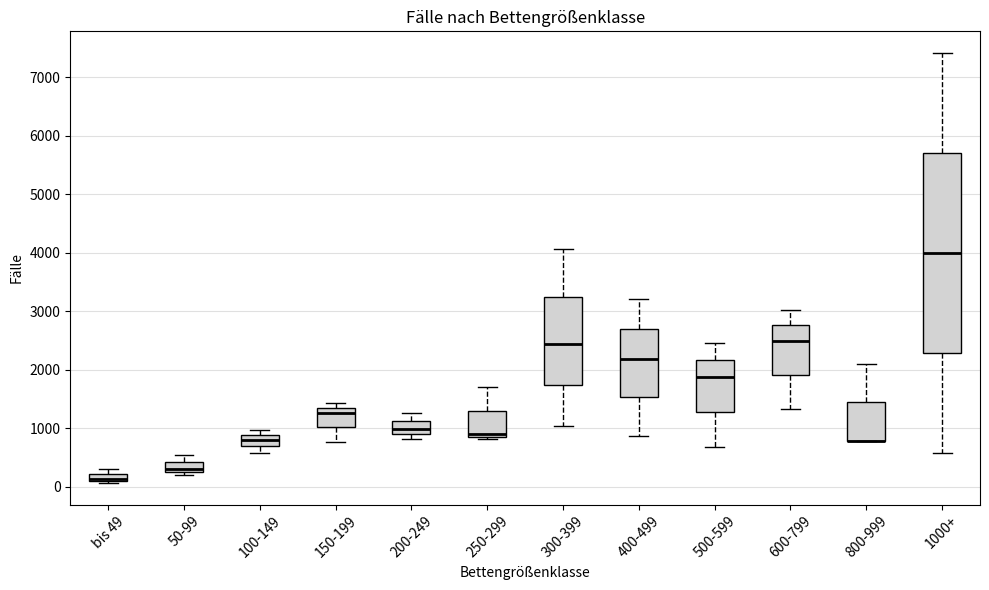

Which box is the tallest, from its lower edge to its upper edge?

1000+